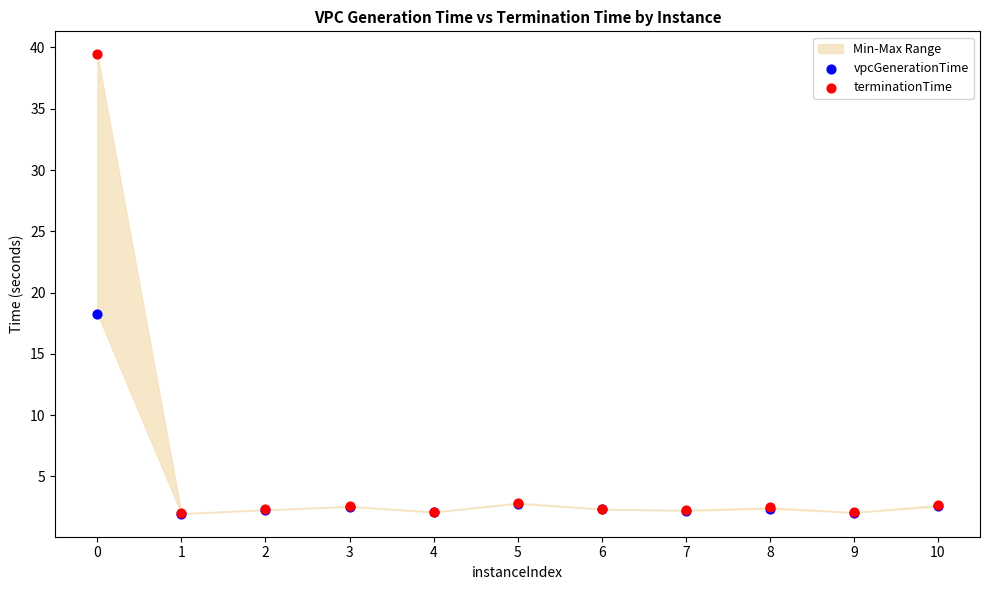

In the terminationTime series, what Y value is closest to 20?

2.8